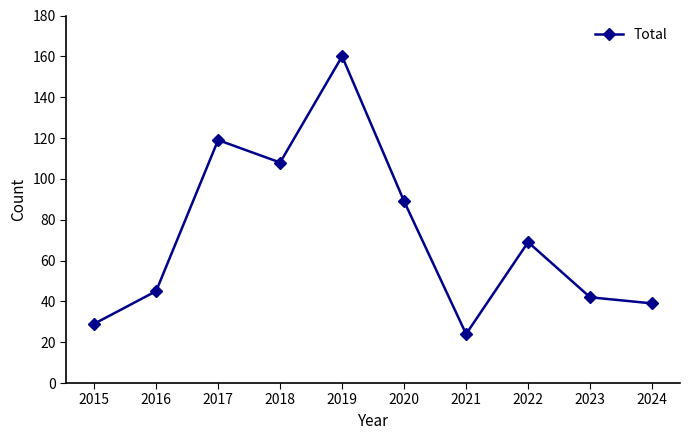

The value at 2018 is 108. True or false?

True